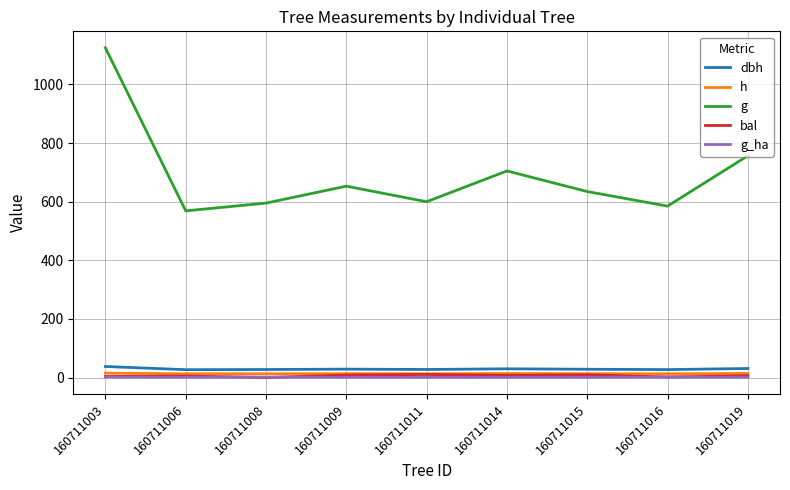

Which series has the largest range (max minus min)?

g